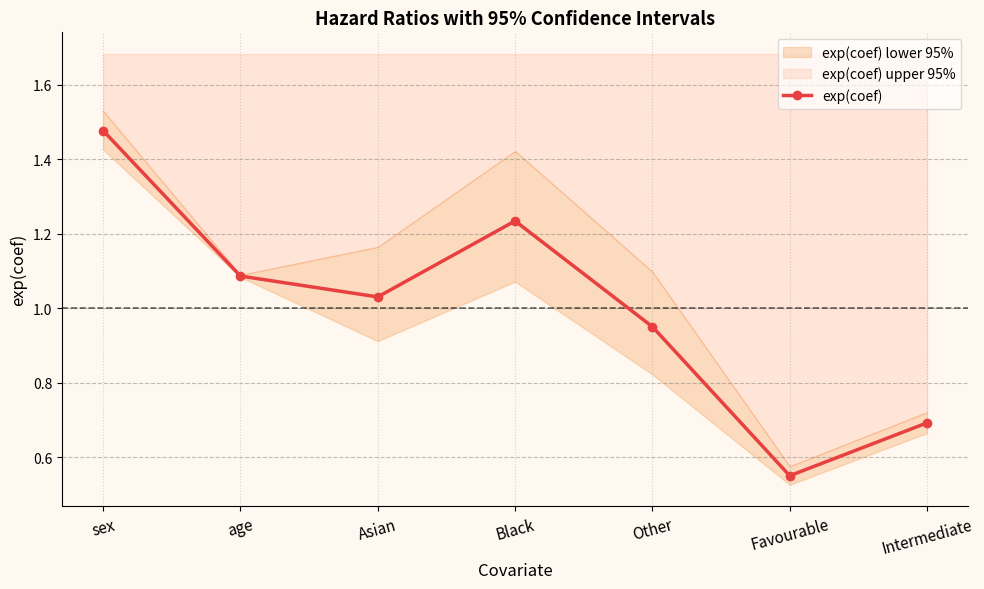

What is the difference between the values at sex and Black?

0.2